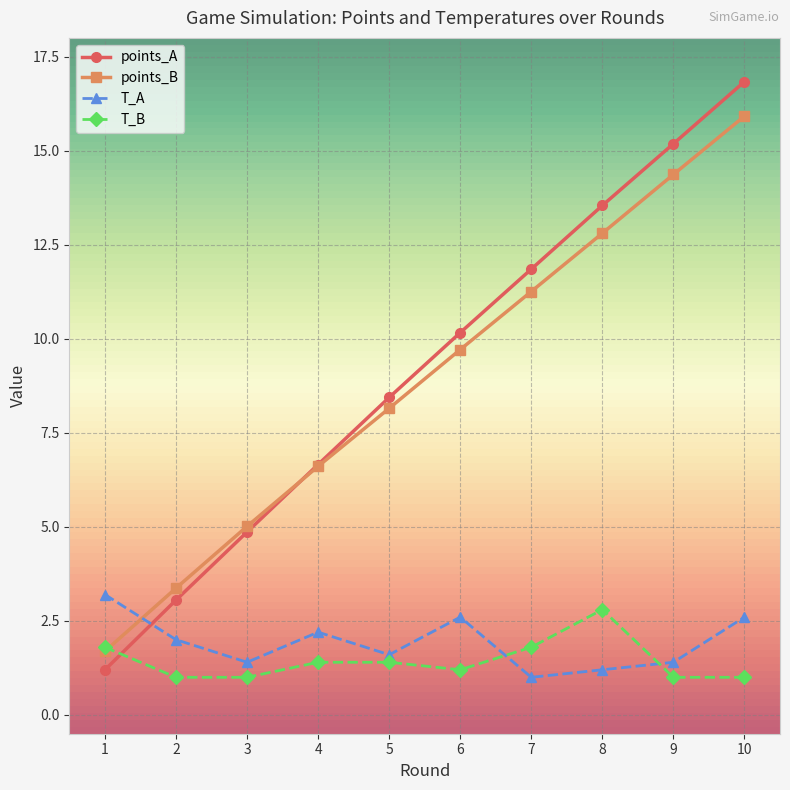

Which series ends up on top after the final intersection of T_B and points_B?

points_B